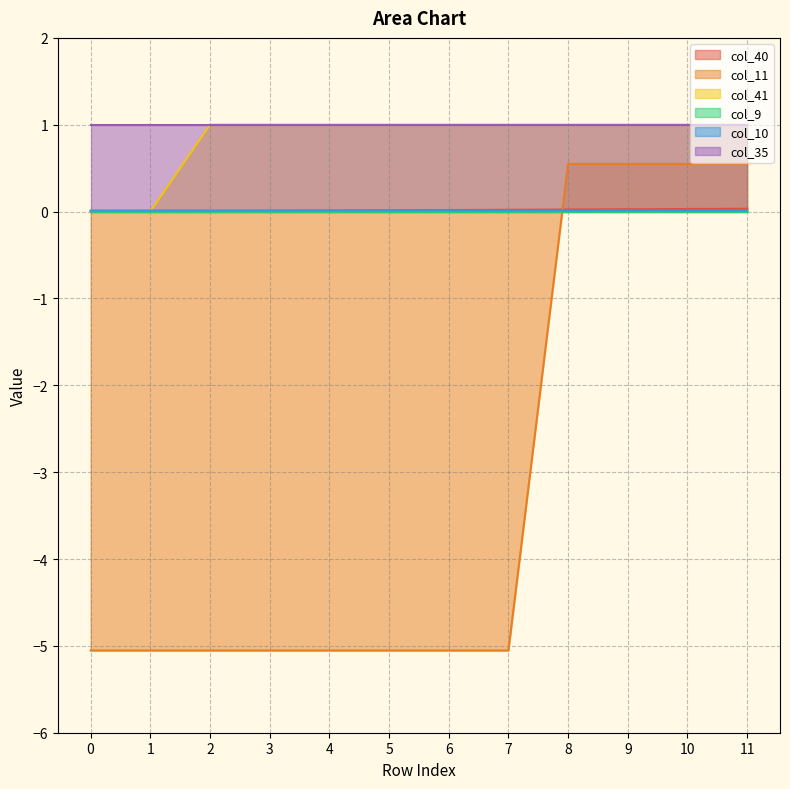

Which category has the highest value in the col_10 series?

8